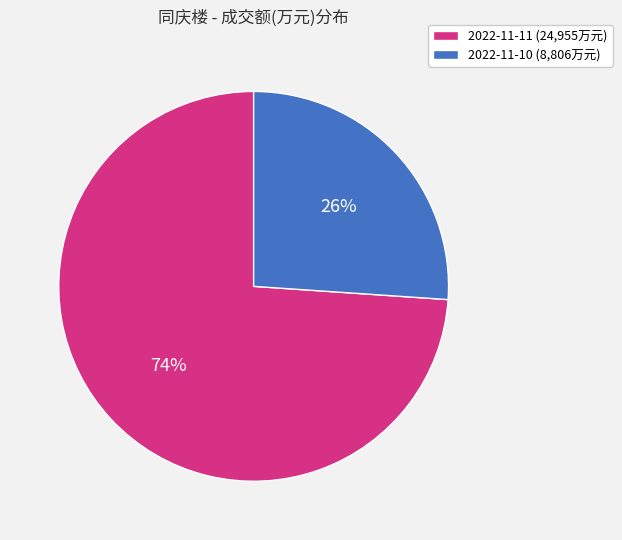

True or false: 2022-11-10 accounts for 26% of the total.

True